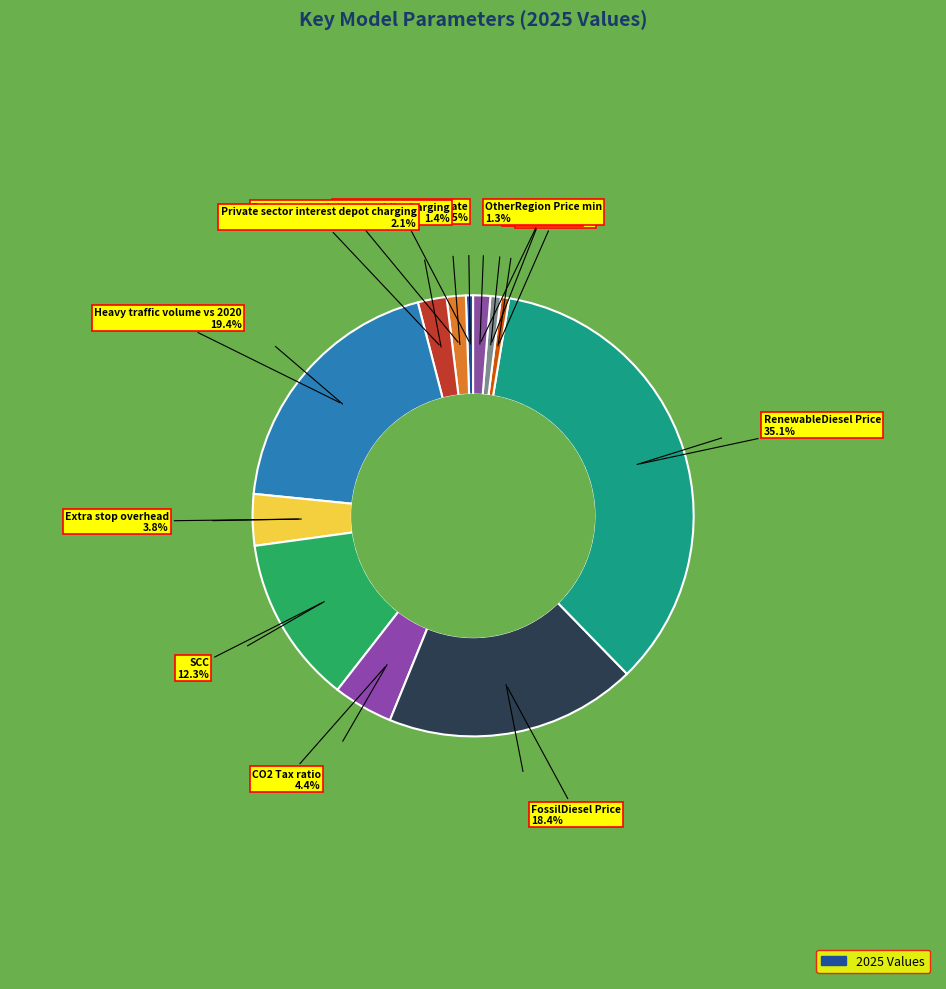

How many slices are in this pie chart?

12